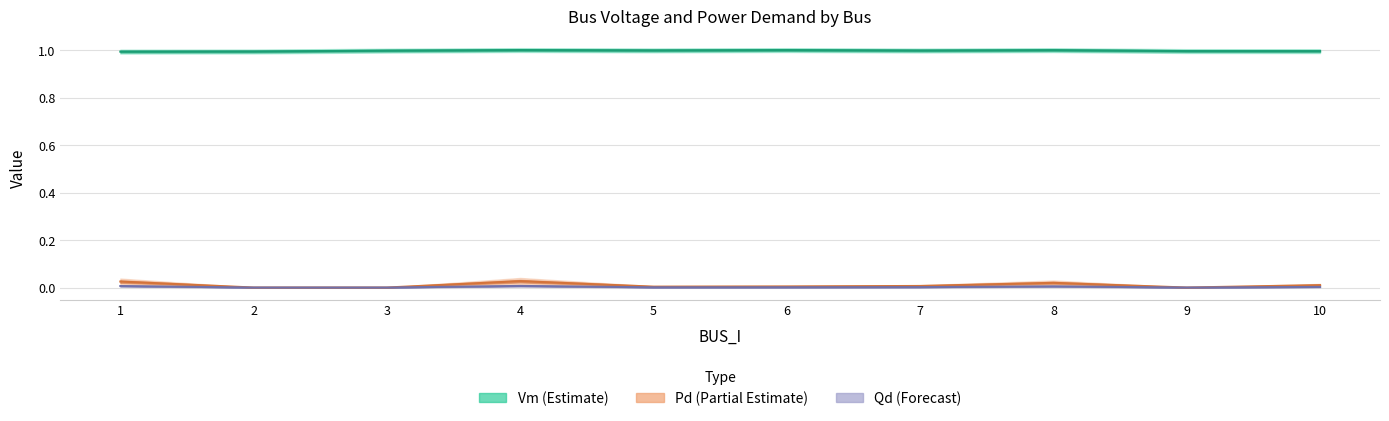

The value of Pd (Partial Estimate) at 8 is 0.0. True or false?

False